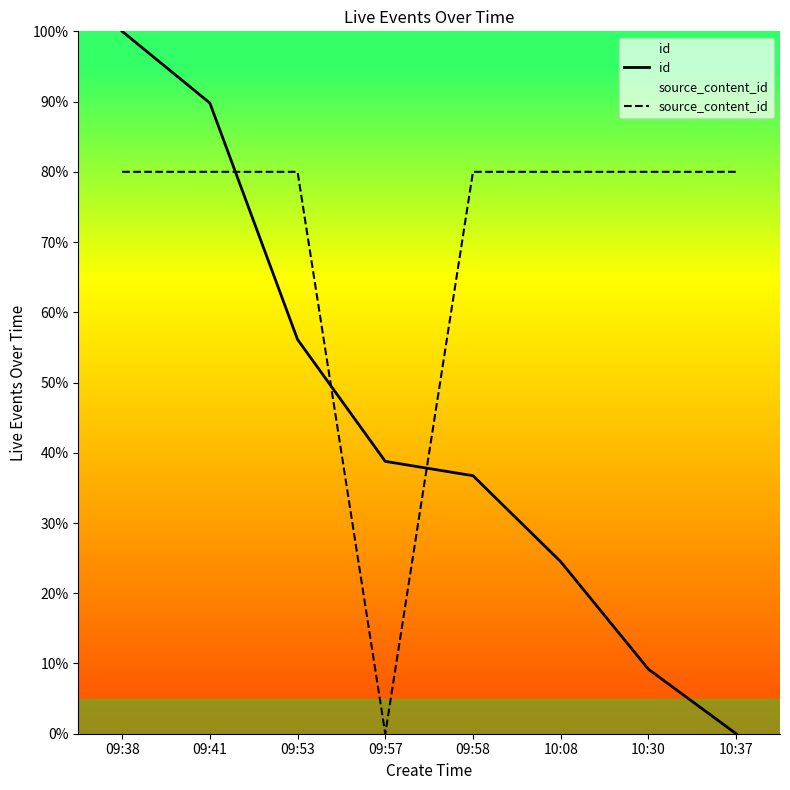

How many interior local valleys does the source_content_id series have?

1